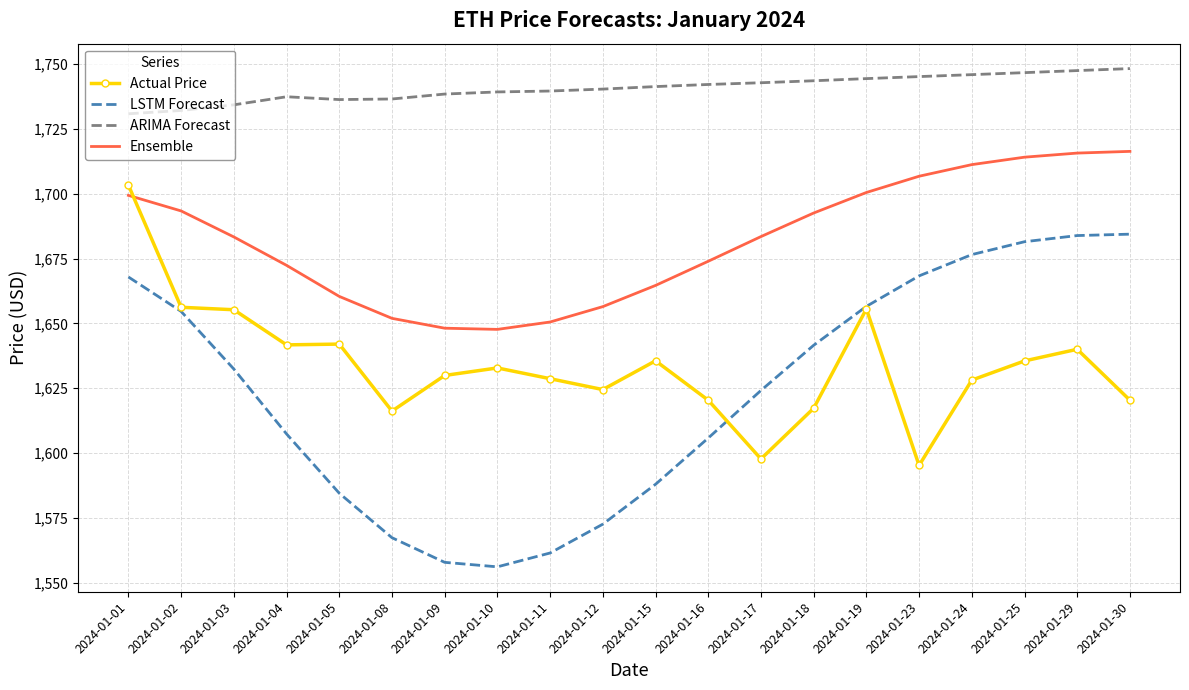

What is the difference between the second highest and minimum values in the Ensemble series?

68.0